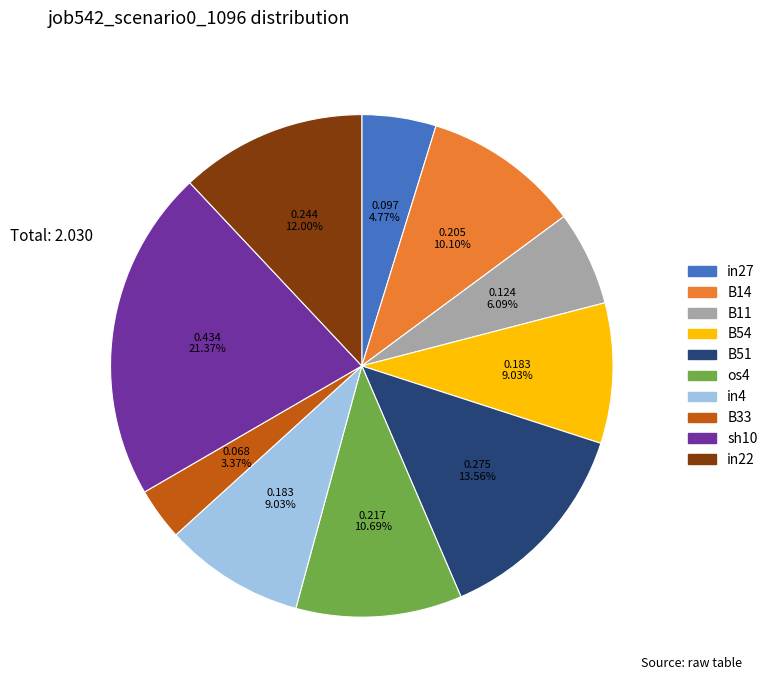

Is in27 the majority of the pie?

No